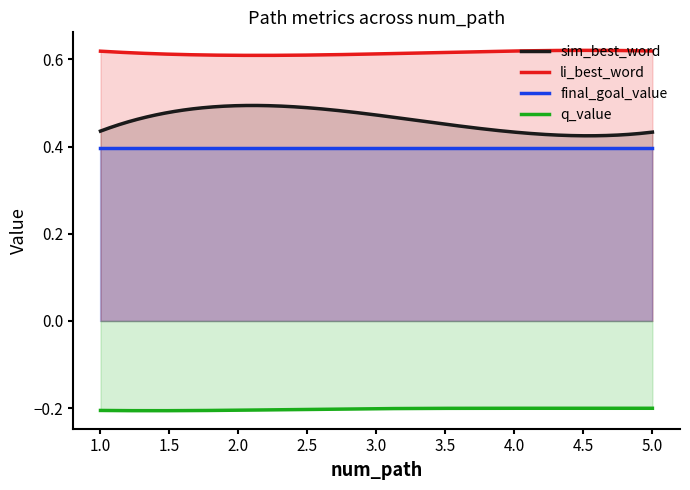

What is the difference between the maximum and minimum values in the sim_best_word series?

0.1